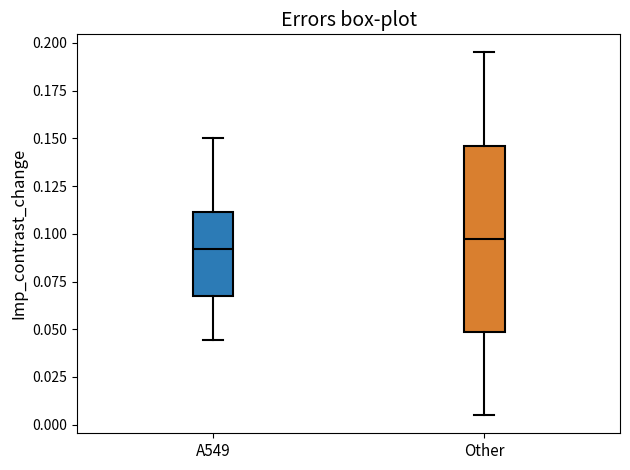

Comparing the boxes themselves (not the whiskers), which one is the tallest?

Other